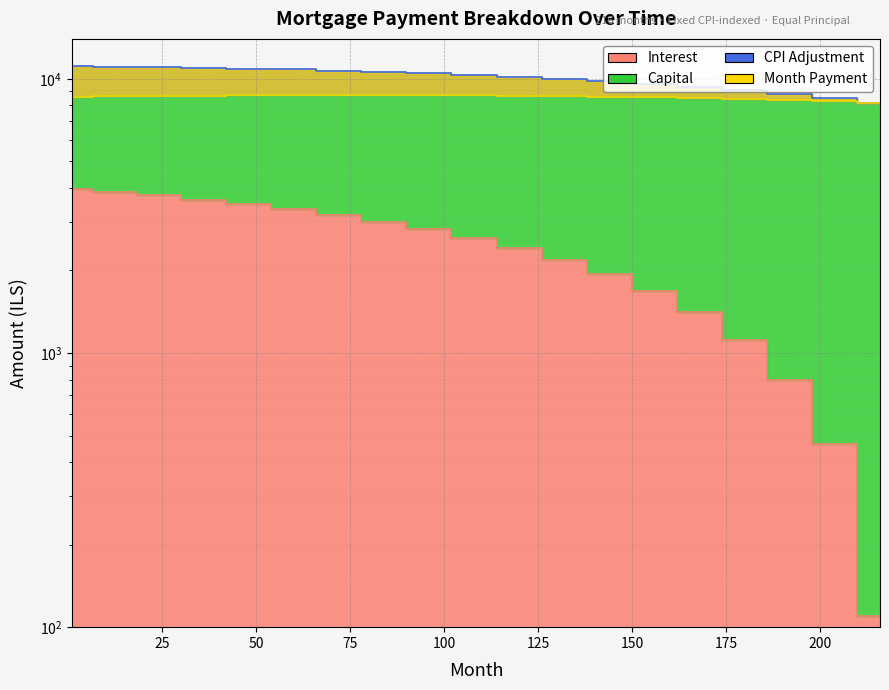

What is the value of the interest point at the 7th from the left?

3182.0